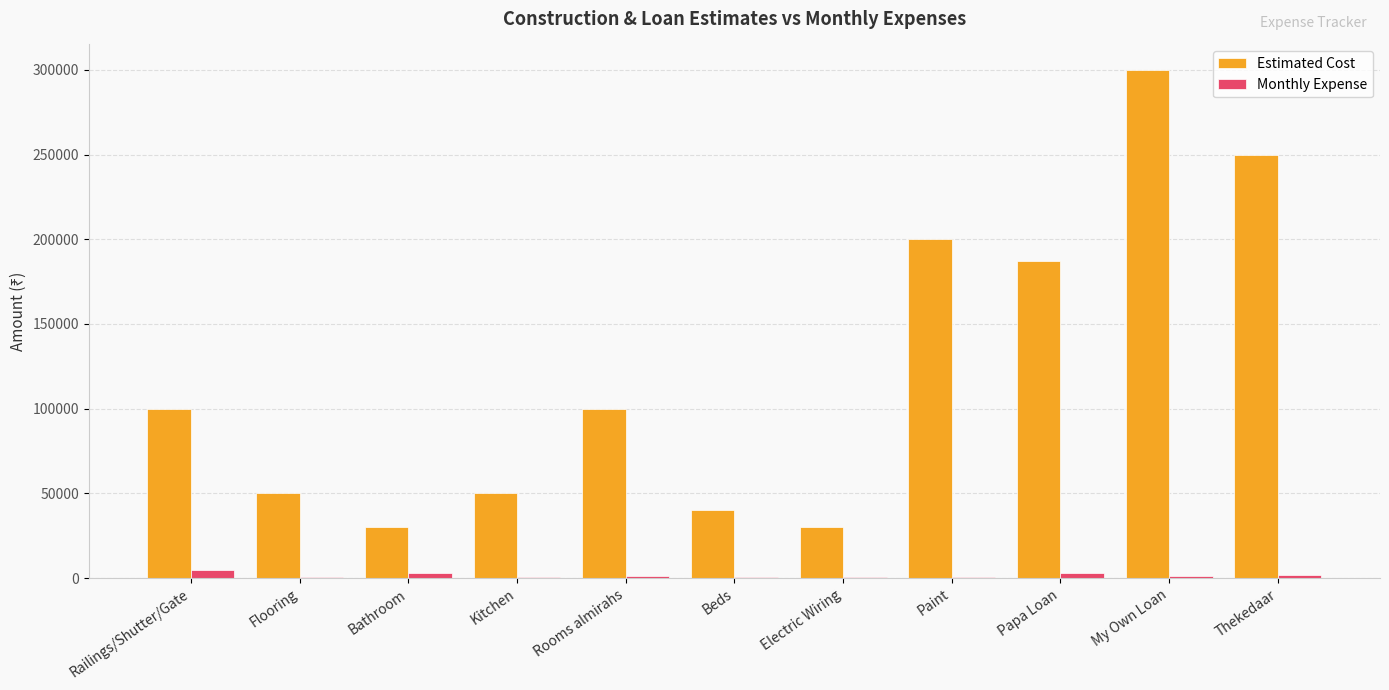

Which series has the largest total across all categories?

Estimated Cost